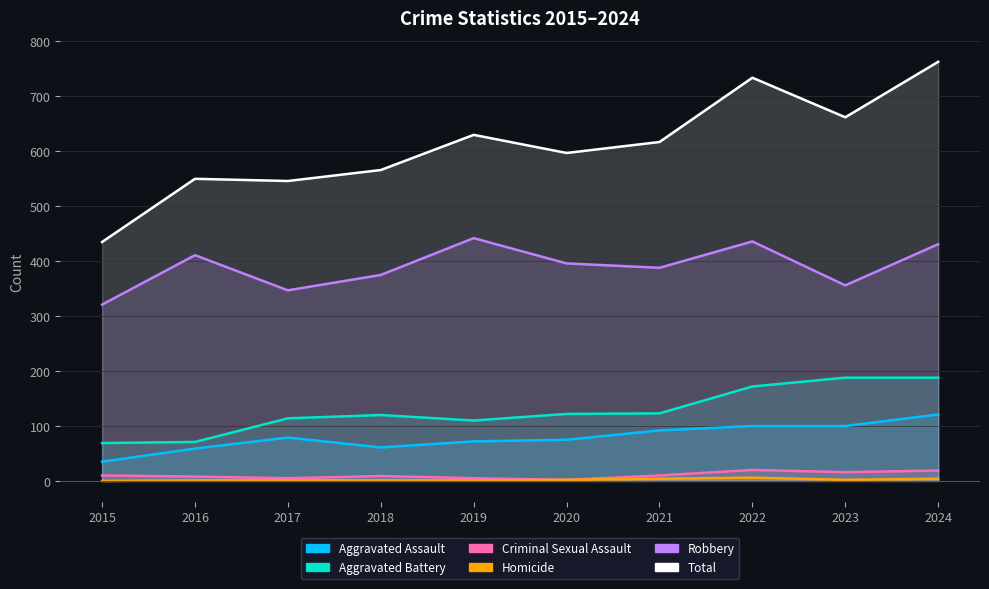

What is the total value across all series at 2015?

870